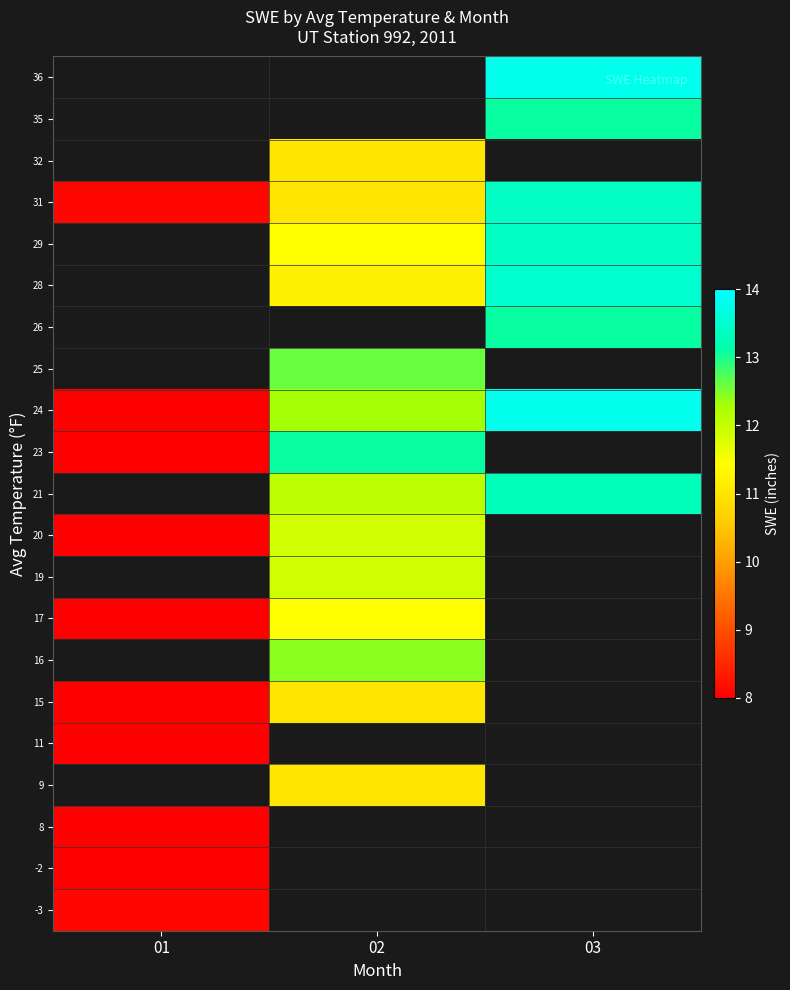

At which label does 28 first exceed 11?

02